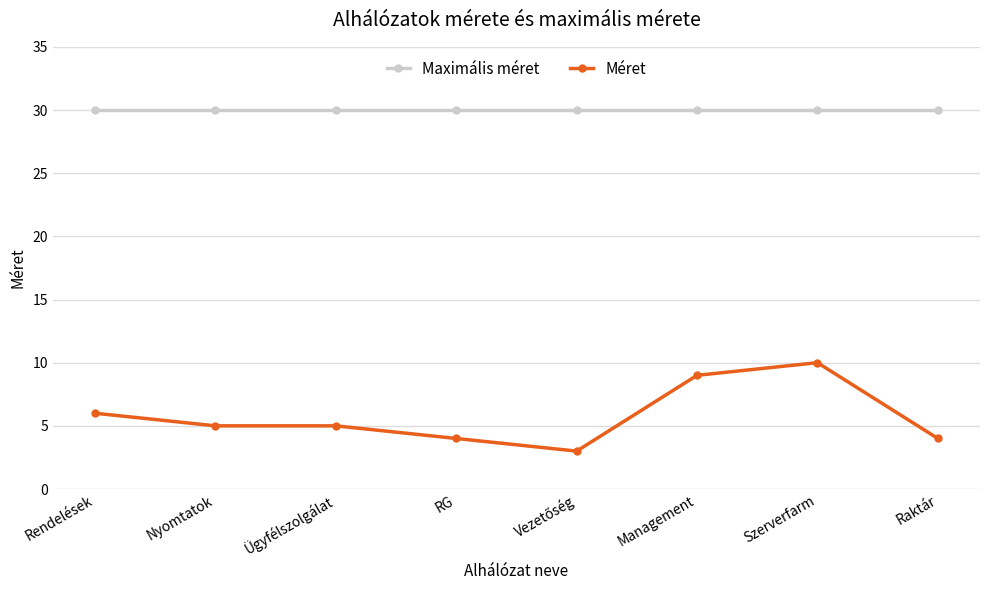

Which series has the largest total across all categories?

Maximális méret